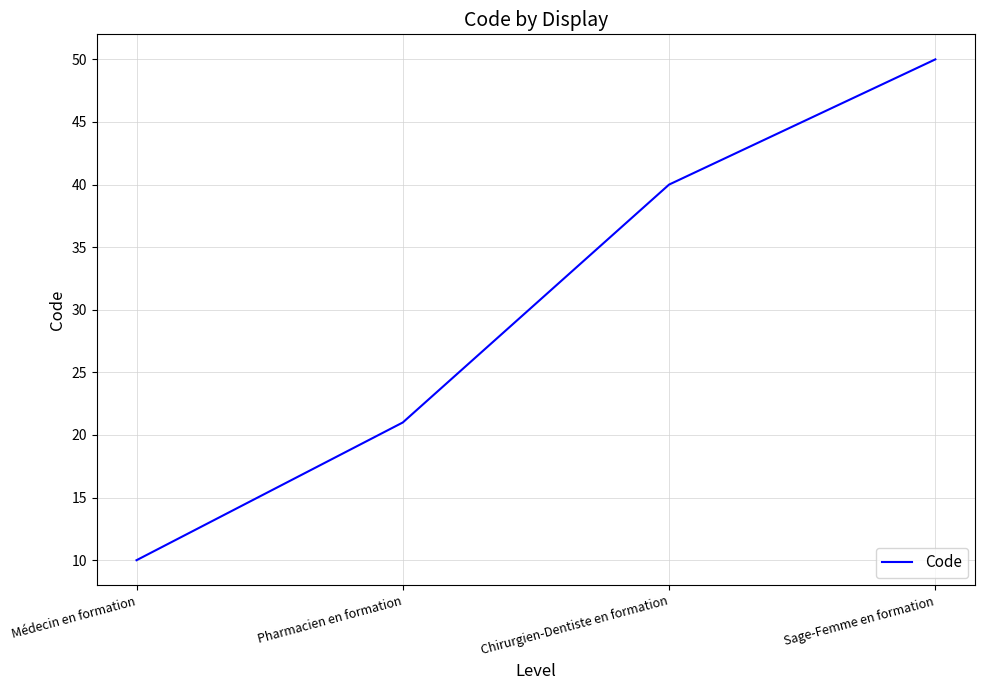

Count the number of categories in the chart.

4